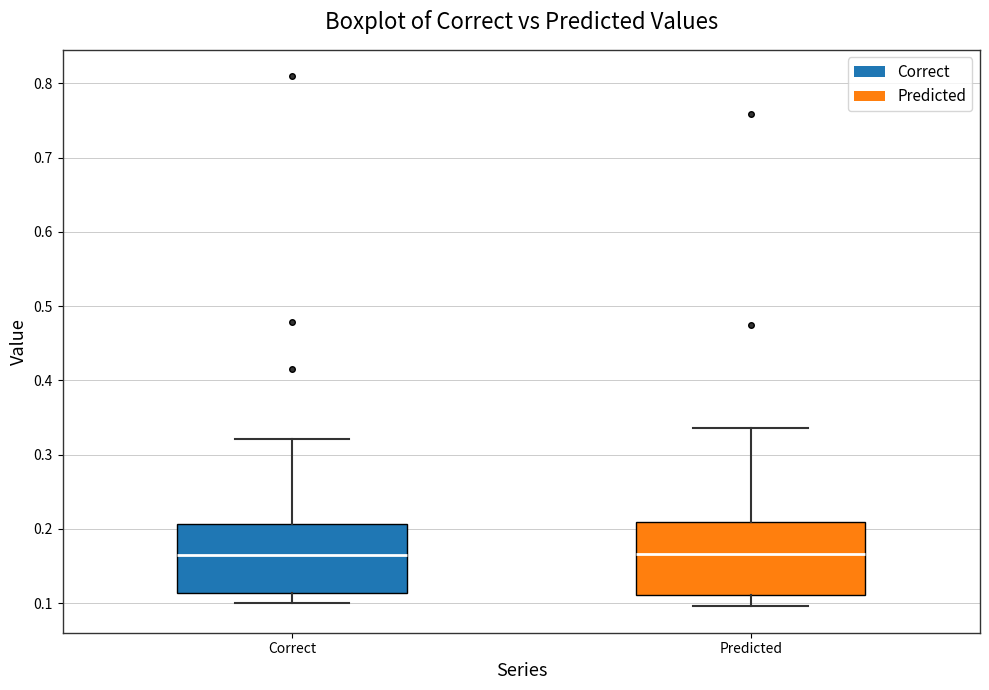

Reading left to right, read every box against the y-axis: the position of its median line, the range the box covers, and the ends of its whiskers. The values are not printed on the chart, so give them approximately, as read against the axis.

Correct: median 0.16, box 0.11 to 0.21, whiskers 0.10 to 0.32
Predicted: median 0.17, box 0.11 to 0.21, whiskers 0.10 to 0.34